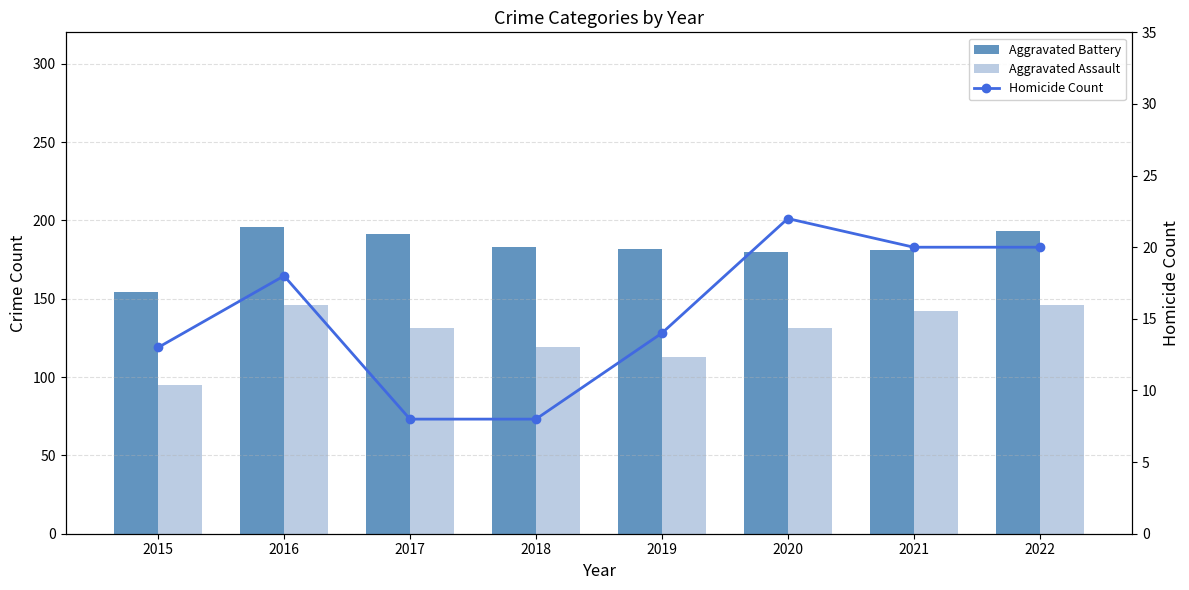

At which label does Aggravated Assault reach its peak?

2016